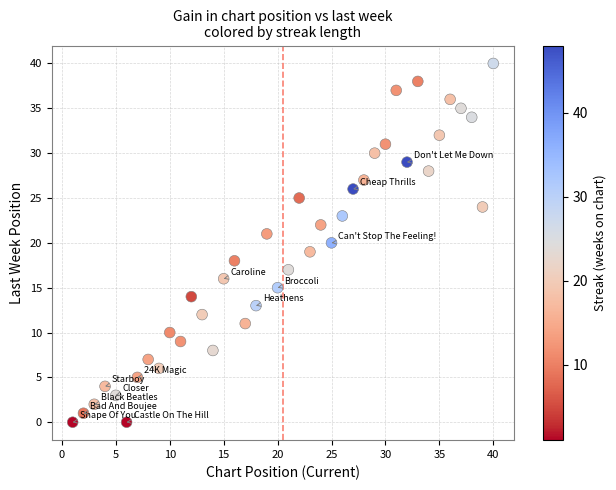

What is the range of Y values (max minus min)?

40